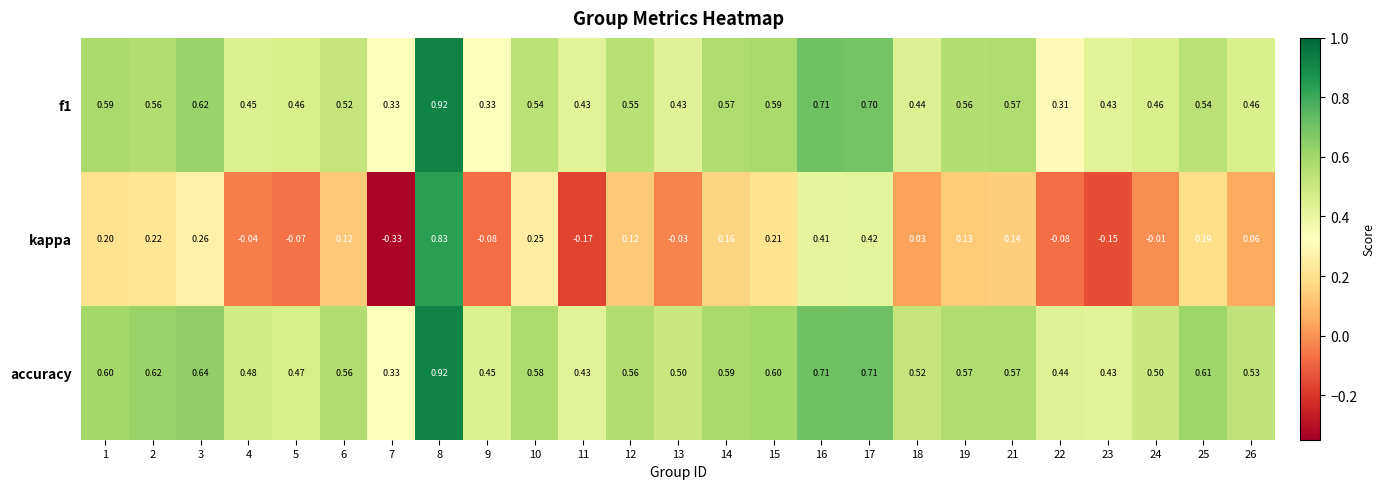

Between 13 and 17, which series saw the biggest shift?

kappa